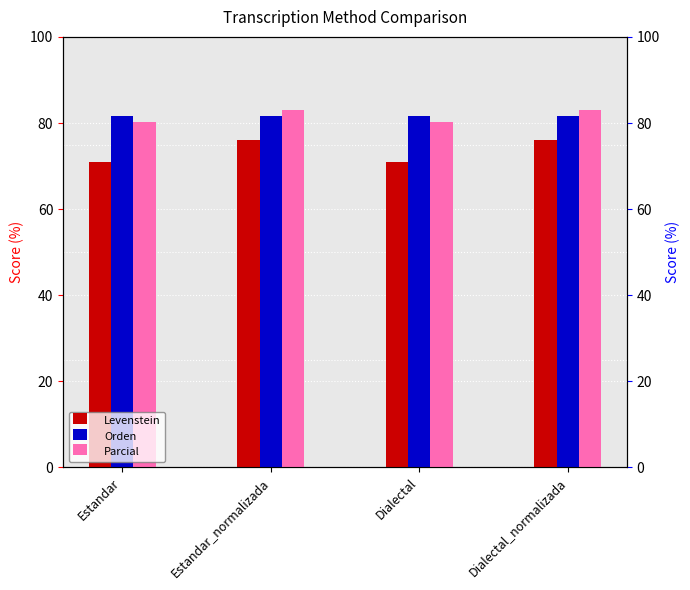

Which category has the lowest value across all series?

Estandar